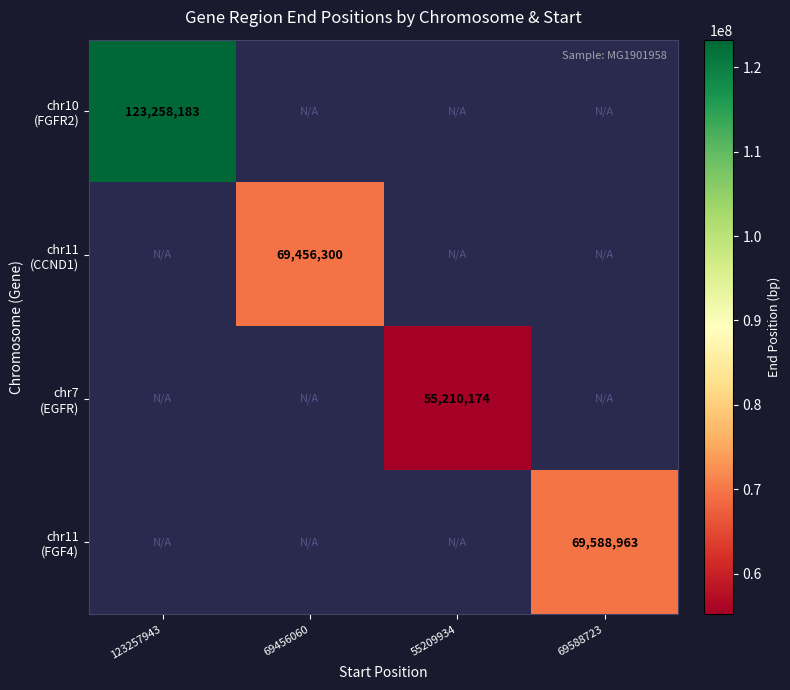

Rank the series at 123257943 from highest to lowest value.

chr10 (FGFR2), chr11 (CCND1), chr7 (EGFR), chr11 (FGF4)